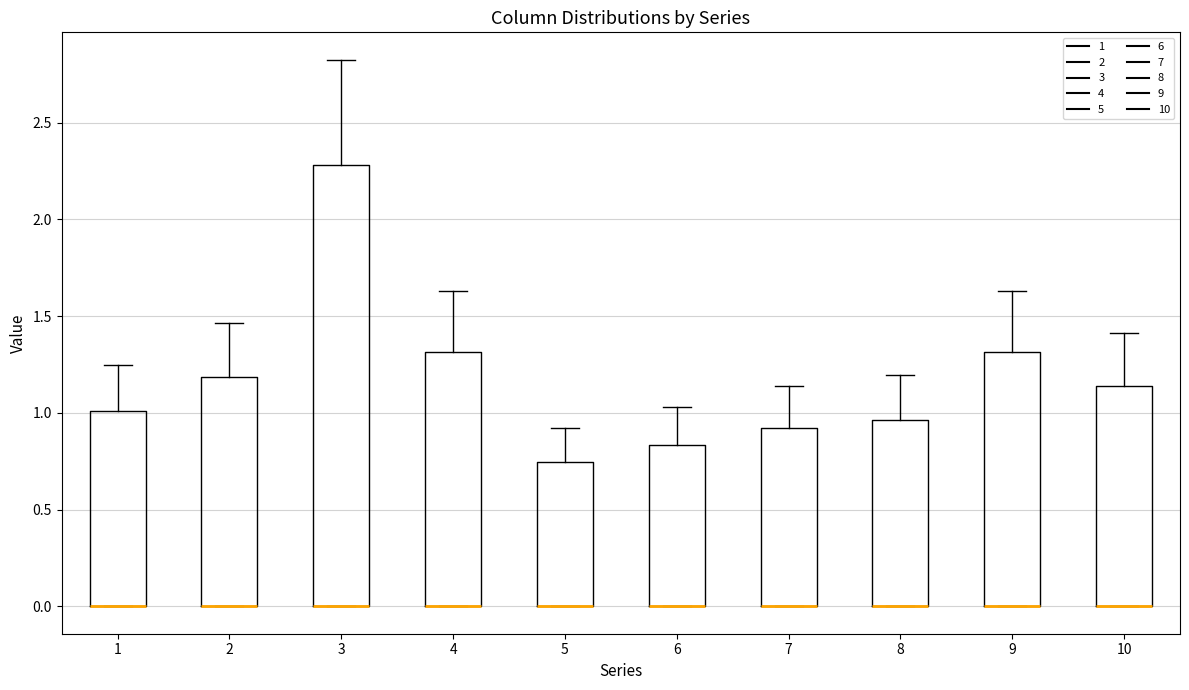

Reading left to right, transcribe this box plot: for each box, give where its median line is, the range the box spans, and where its two whiskers end, as read against the y-axis. The values are not printed on the chart, so give them approximately, as read against the axis.

1: median 0.00 (drawn on the box's lower edge), box 0.00 to 1.00, whiskers 0.00 to 1.25
2: median 0.00 (drawn on the box's lower edge), box 0.00 to 1.20, whiskers 0.00 to 1.45
3: median 0.00 (drawn on the box's lower edge), box 0.00 to 2.30, whiskers 0.00 to 2.85
4: median 0.00 (drawn on the box's lower edge), box 0.00 to 1.30, whiskers 0.00 to 1.65
5: median 0.00 (drawn on the box's lower edge), box 0.00 to 0.75, whiskers 0.00 to 0.90
6: median 0.00 (drawn on the box's lower edge), box 0.00 to 0.85, whiskers 0.00 to 1.05
7: median 0.00 (drawn on the box's lower edge), box 0.00 to 0.90, whiskers 0.00 to 1.15
8: median 0.00 (drawn on the box's lower edge), box 0.00 to 0.95, whiskers 0.00 to 1.20
9: median 0.00 (drawn on the box's lower edge), box 0.00 to 1.30, whiskers 0.00 to 1.65
10: median 0.00 (drawn on the box's lower edge), box 0.00 to 1.15, whiskers 0.00 to 1.40